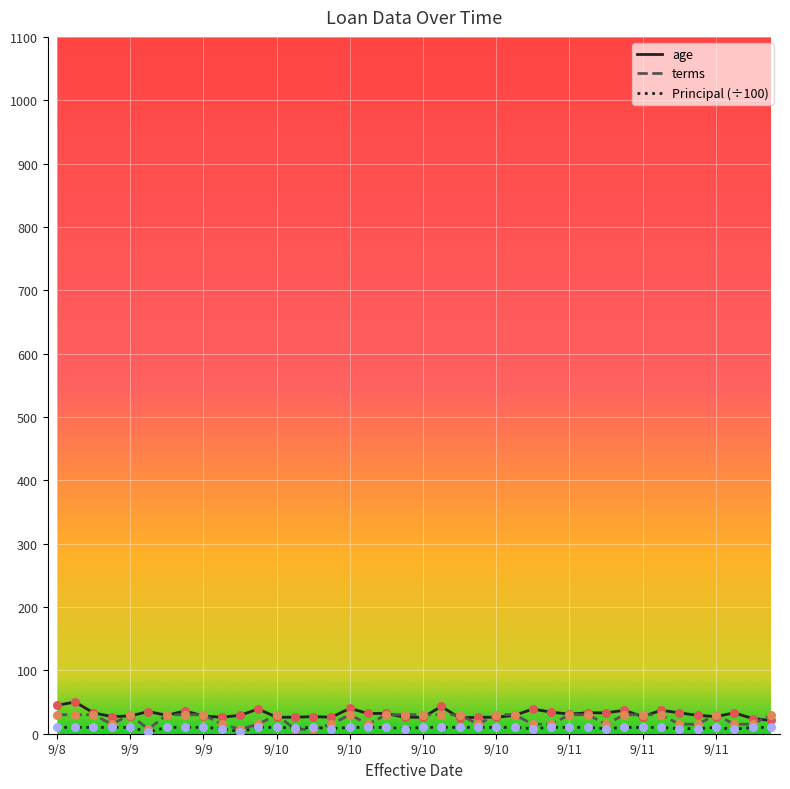

What is the maximum value for age?

50